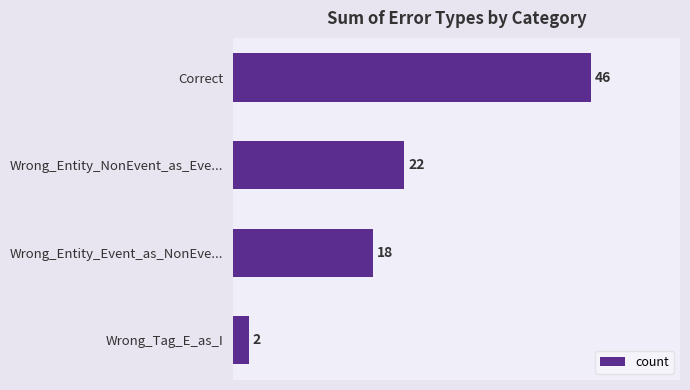

Does the chart contain stacked bars?

No